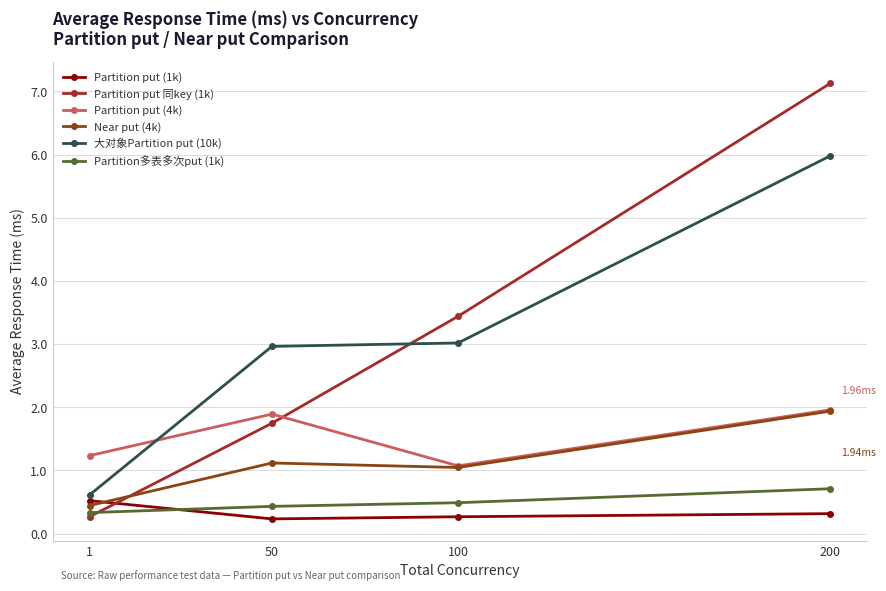

Where is Partition多表多次put (1k) nearest to the value 0?

1